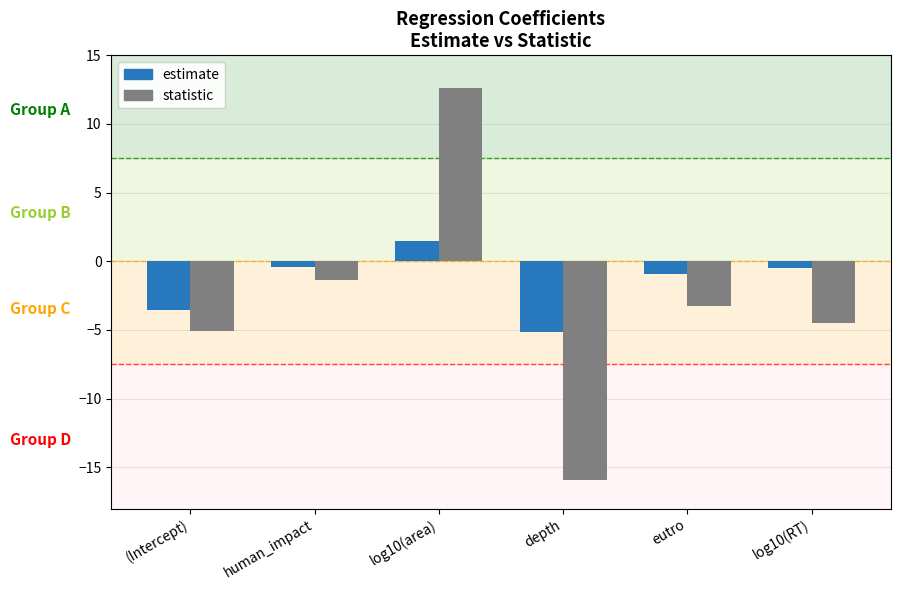

Is it true that estimate equals -5.1 at depth?

True